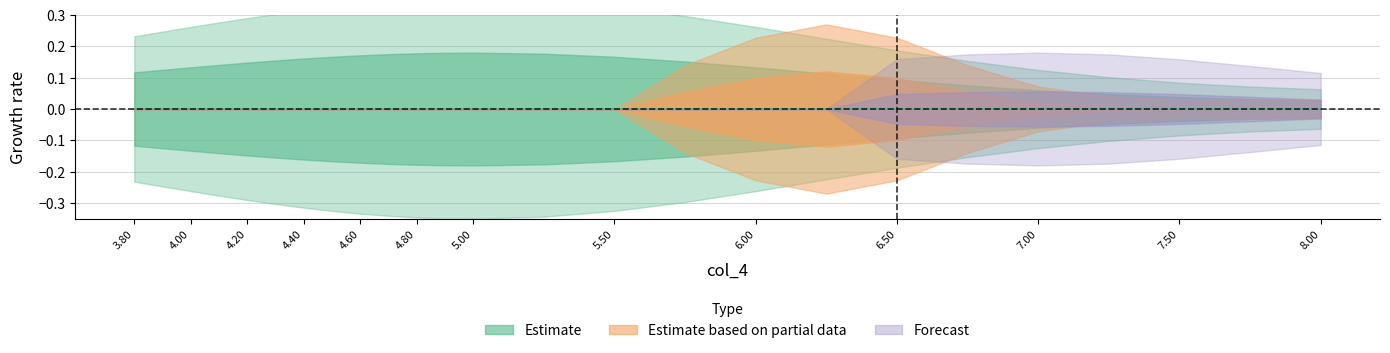

What position from the right is 4.1?

22